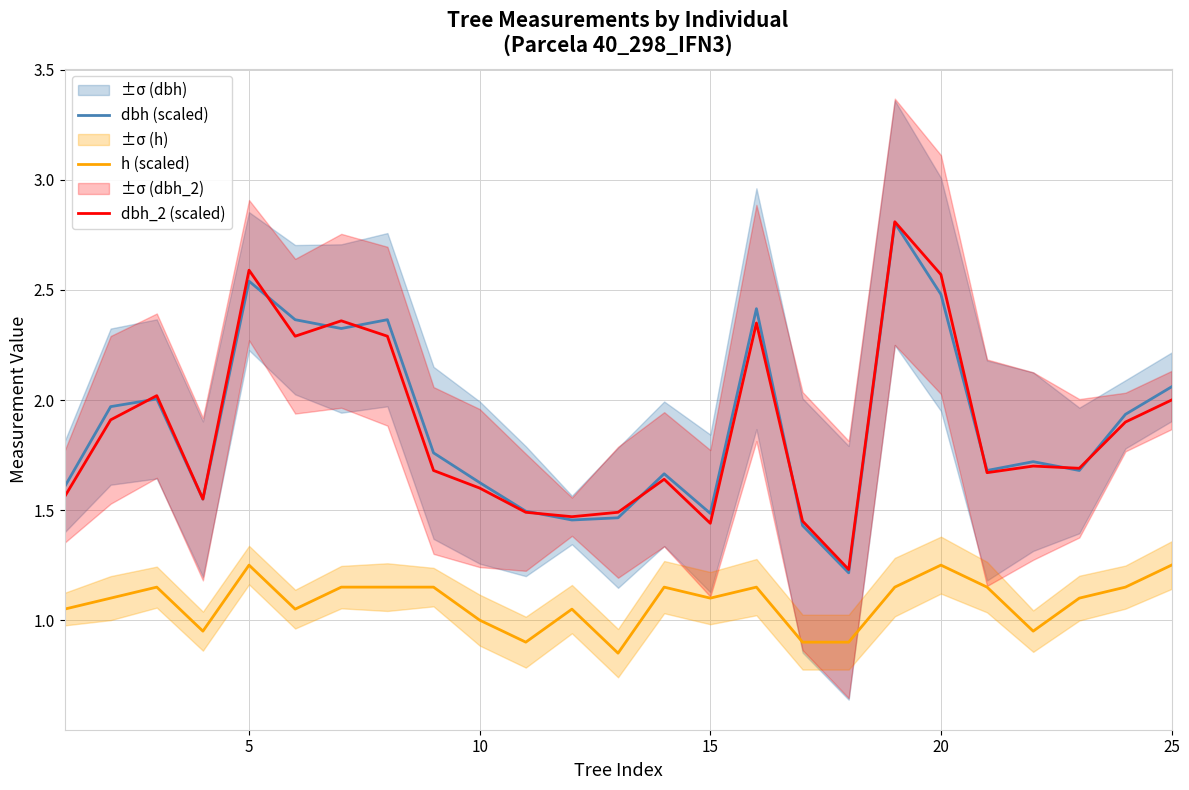

True or false: dbh (scaled) and h (scaled) cross at least once.

False